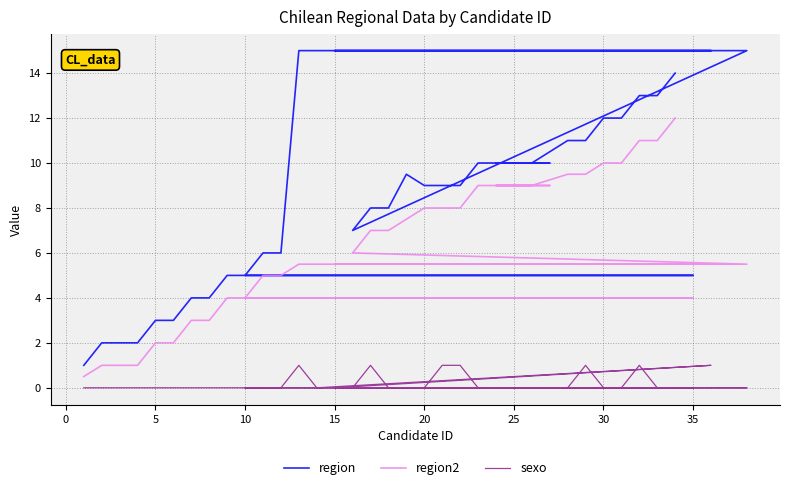

How many data points does each series have?

37